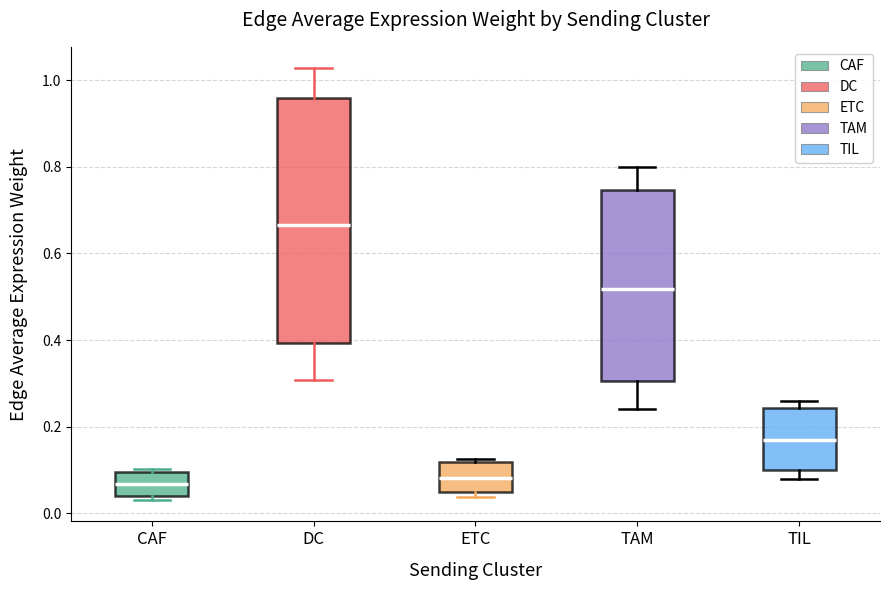

Reading left to right, transcribe this box plot: for each box, give where its median line is, the range the box spans, and where its two whiskers end, as read against the y-axis. The values are not printed on the chart, so give them approximately, as read against the axis.

CAF: median 0.06, box 0.04 to 0.10, whiskers 0.04 (just below the box's lower edge) to 0.10 (just above the box's upper edge)
DC: median 0.66, box 0.40 to 0.96, whiskers 0.30 to 1.02
ETC: median 0.08, box 0.04 to 0.12, whiskers 0.04 (just below the box's lower edge) to 0.12 (just above the box's upper edge)
TAM: median 0.52, box 0.30 to 0.74, whiskers 0.24 to 0.80
TIL: median 0.16, box 0.10 to 0.24, whiskers 0.08 to 0.26